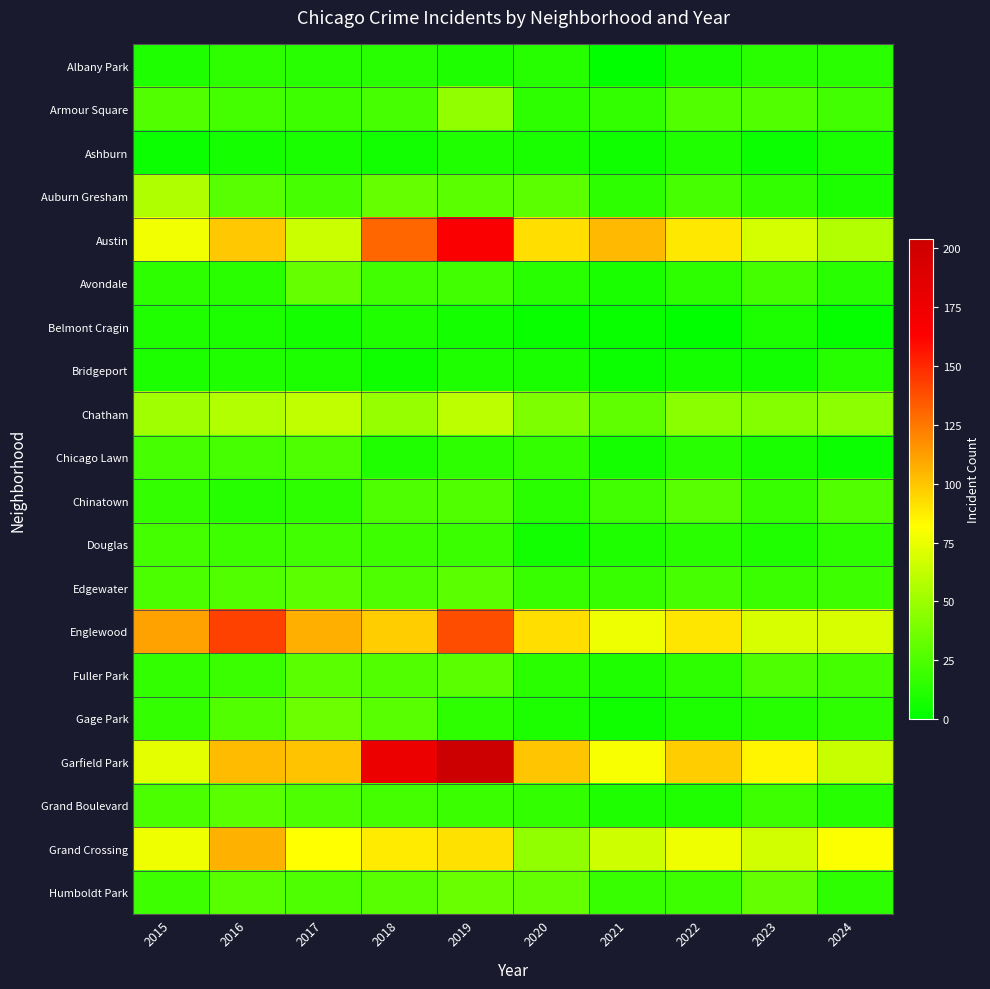

Reading left to right, list all the values displayed in this chart.

Albany Park: 2015=10	2016=15	2017=13	2018=13	2019=10	2020=12	2021=1	2022=8	2023=14	2024=14
Armour Square: 2015=27	2016=22	2017=20	2018=23	2019=47	2020=15	2021=16	2022=27	2023=27	2024=21
Ashburn: 2015=4	2016=7	2017=8	2018=6	2019=11	2020=8	2021=5	2022=11	2023=4	2024=8
Auburn Gresham: 2015=56	2016=28	2017=23	2018=33	2019=29	2020=30	2021=15	2022=23	2023=16	2024=9
Austin: 2015=78	2016=99	2017=65	2018=130	2019=167	2020=92	2021=104	2022=89	2023=68	2024=57
Avondale: 2015=15	2016=14	2017=33	2018=21	2019=21	2020=13	2021=8	2022=15	2023=22	2024=13
Belmont Cragin: 2015=11	2016=9	2017=7	2018=11	2019=7	2020=3	2021=3	2022=1	2023=9	2024=2
Bridgeport: 2015=9	2016=11	2017=9	2018=5	2019=10	2020=8	2021=4	2022=7	2023=6	2024=12
Chatham: 2015=51	2016=57	2017=62	2018=48	2019=60	2020=40	2021=31	2022=44	2023=43	2024=45
Chicago Lawn: 2015=23	2016=23	2017=25	2018=11	2019=15	2020=17	2021=7	2022=13	2023=8	2024=4
Chinatown: 2015=17	2016=12	2017=15	2018=25	2019=26	2020=14	2021=21	2022=28	2023=18	2024=27
Douglas: 2015=22	2016=20	2017=21	2018=20	2019=19	2020=6	2021=10	2022=14	2023=11	2024=15
Edgewater: 2015=24	2016=27	2017=30	2018=25	2019=29	2020=18	2021=18	2022=23	2023=19	2024=20
Englewood: 2015=111	2016=142	2017=107	2018=98	2019=138	2020=92	2021=76	2022=90	2023=69	2024=69
Fuller Park: 2015=16	2016=19	2017=29	2018=27	2019=29	2020=14	2021=10	2022=15	2023=25	2024=22
Gage Park: 2015=17	2016=27	2017=35	2018=28	2019=15	2020=9	2021=5	2022=9	2023=12	2024=15
Garfield Park: 2015=73	2016=103	2017=101	2018=178	2019=204	2020=100	2021=79	2022=98	2023=85	2024=64
Grand Boulevard: 2015=24	2016=29	2017=25	2018=22	2019=19	2020=16	2021=10	2022=11	2023=20	2024=12
Grand Crossing: 2015=77	2016=106	2017=82	2018=88	2019=91	2020=47	2021=66	2022=77	2023=67	2024=81
Humboldt Park: 2015=20	2016=28	2017=25	2018=28	2019=34	2020=32	2021=18	2022=20	2023=32	2024=15